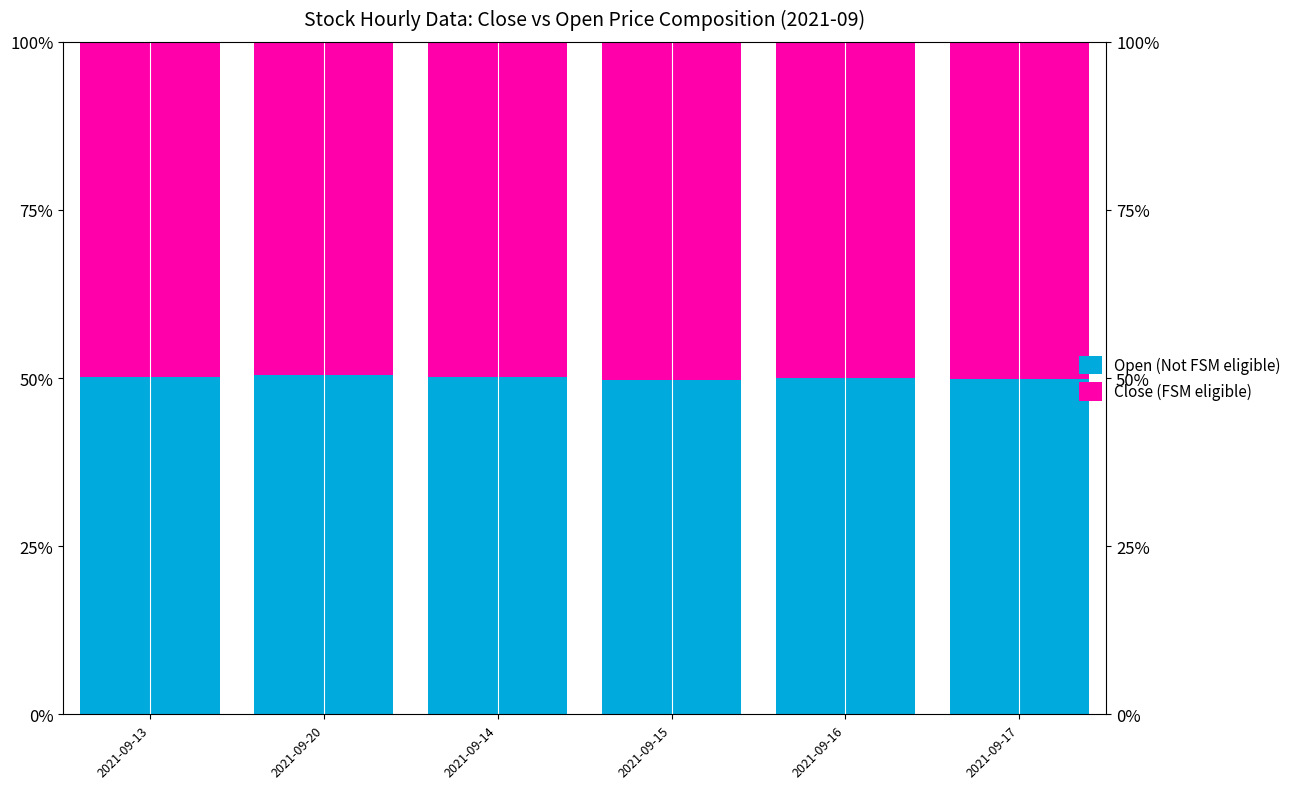

How many bars are there in each group?

2